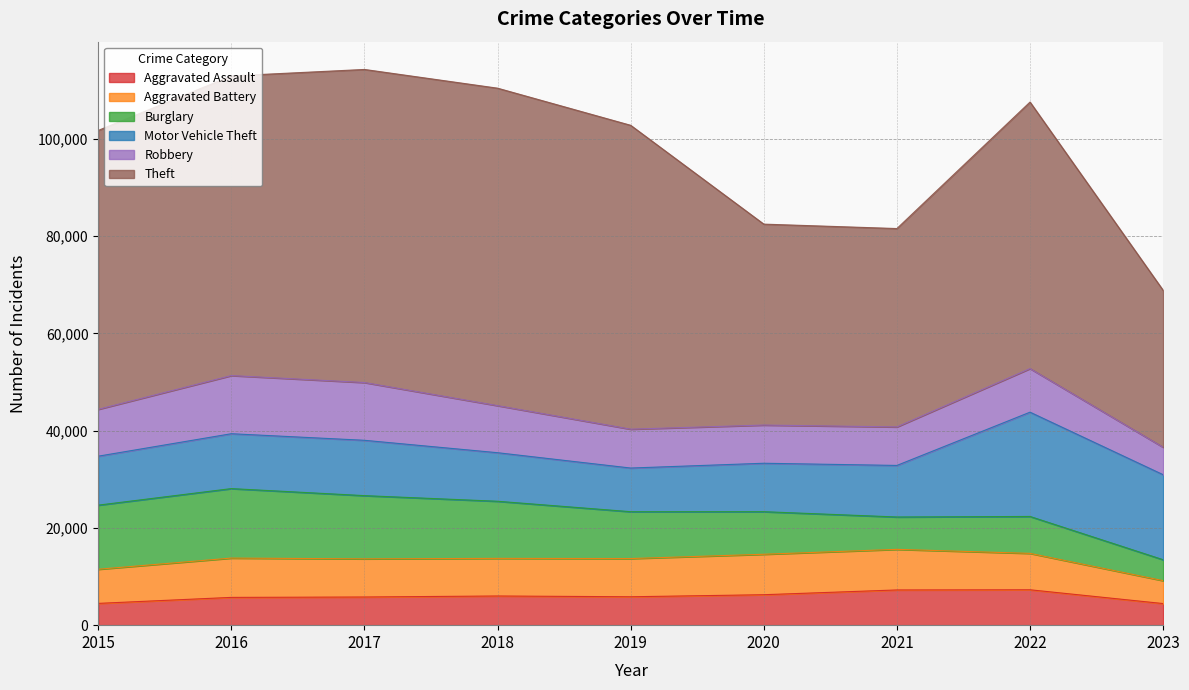

Where do Burglary and Motor Vehicle Theft first cross each other?

2019 and 2020